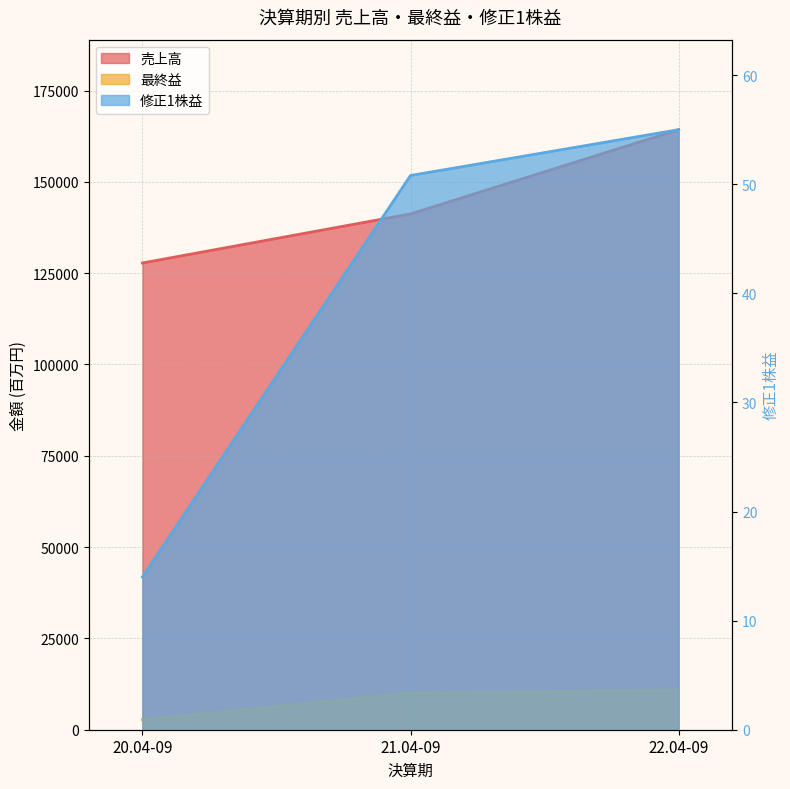

What is the difference between the maximum and minimum values in the 最終益 series?

8112.0